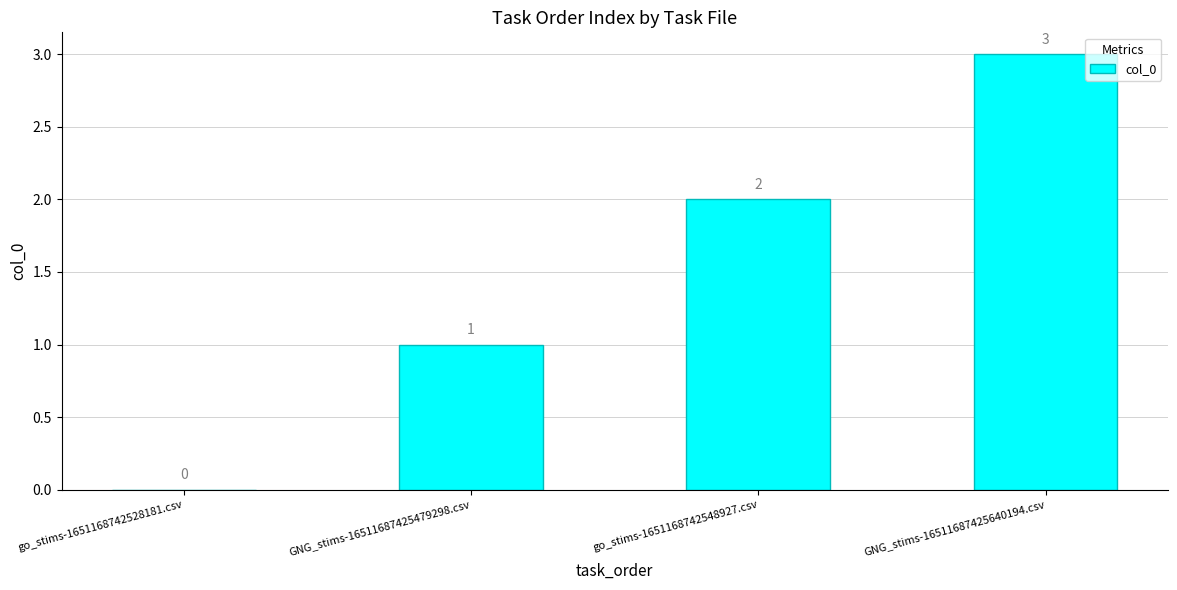

At which label is the value closest to 1?

GNG_stims-16511687425479298.csv